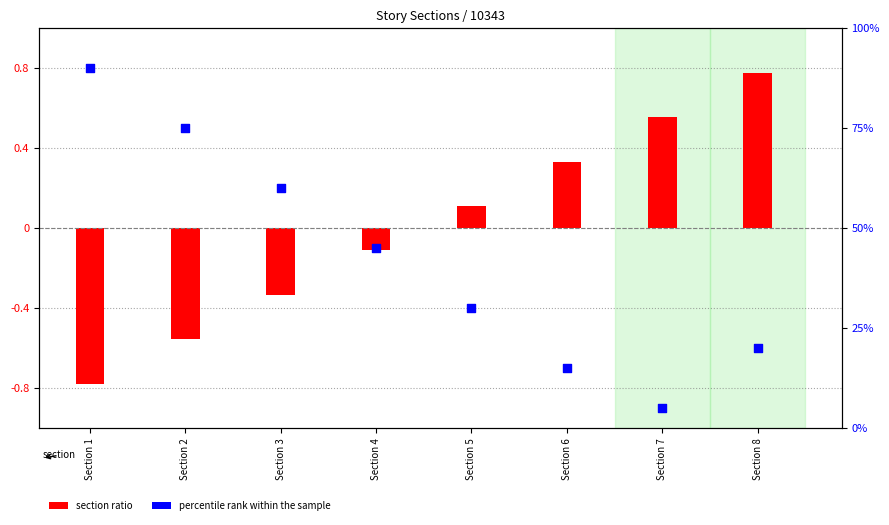

Which series contains the highest Y value?

percentile rank